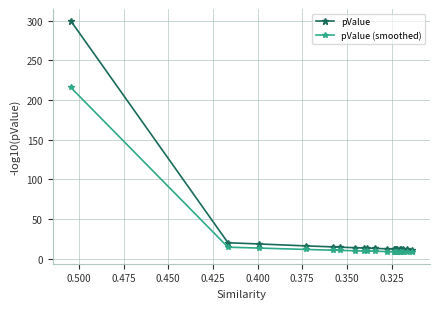

True or false: pValue (smoothed) has a value of 17.2 at 0.475.

False